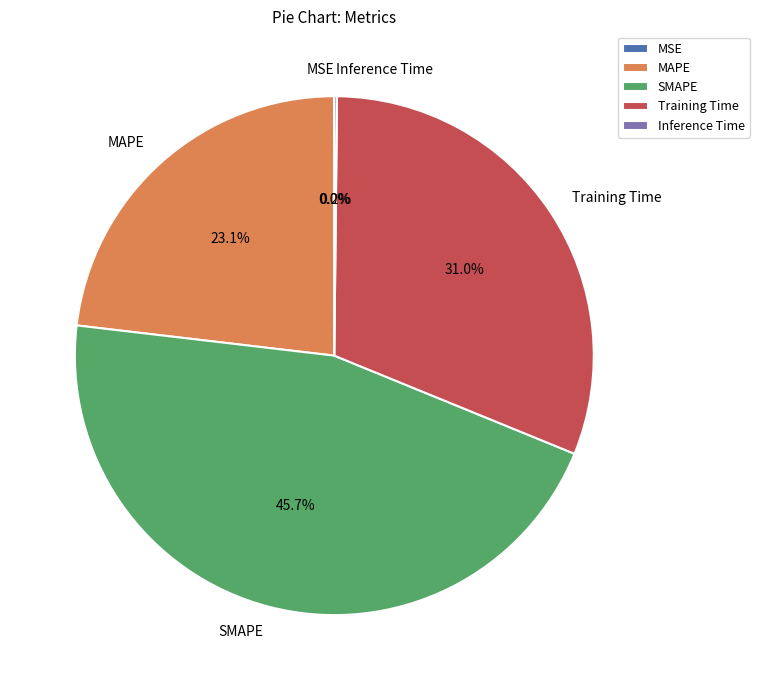

Combined, what portion of the pie is Training Time and SMAPE?

76.7%